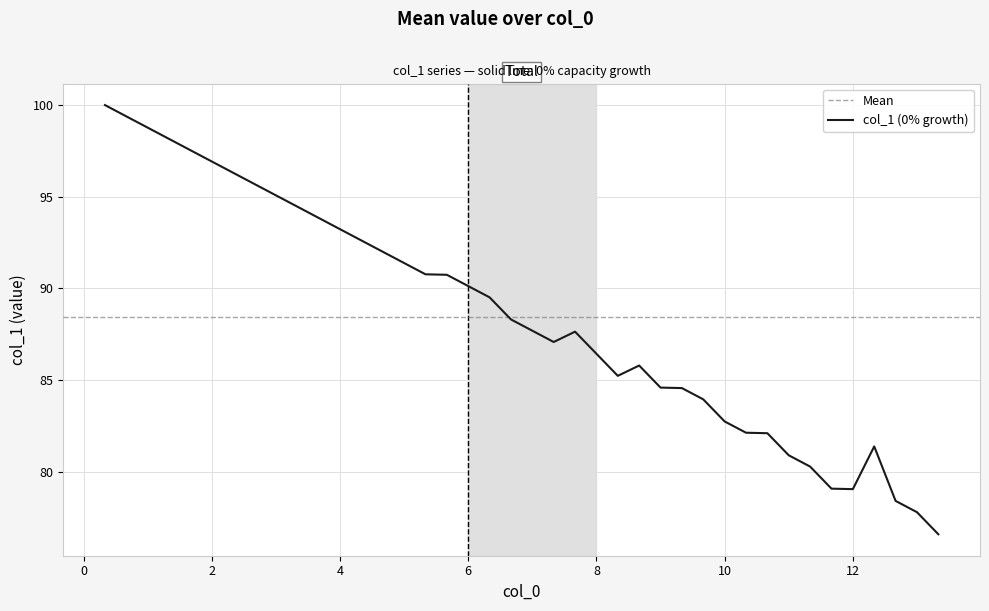

What is the average value?

88.5